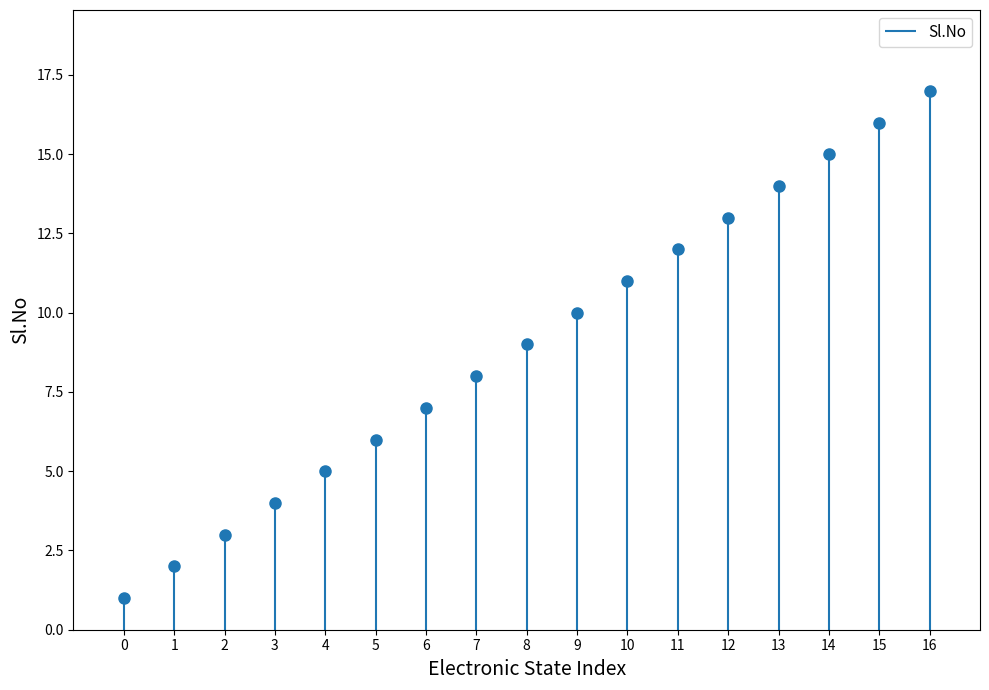

True or false: there are more than 0 points higher than both neighbors.

False